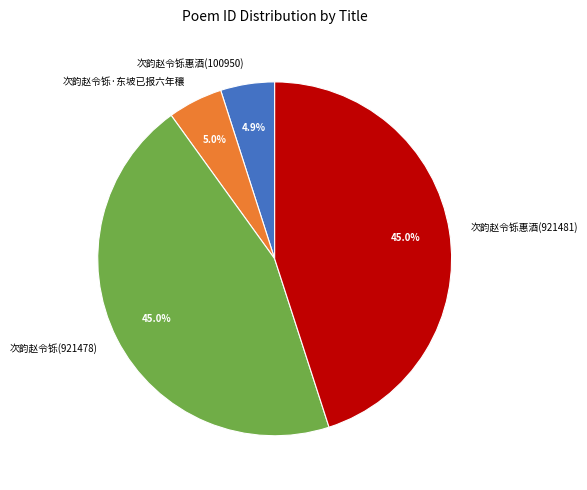

Is there a majority slice in this chart?

No